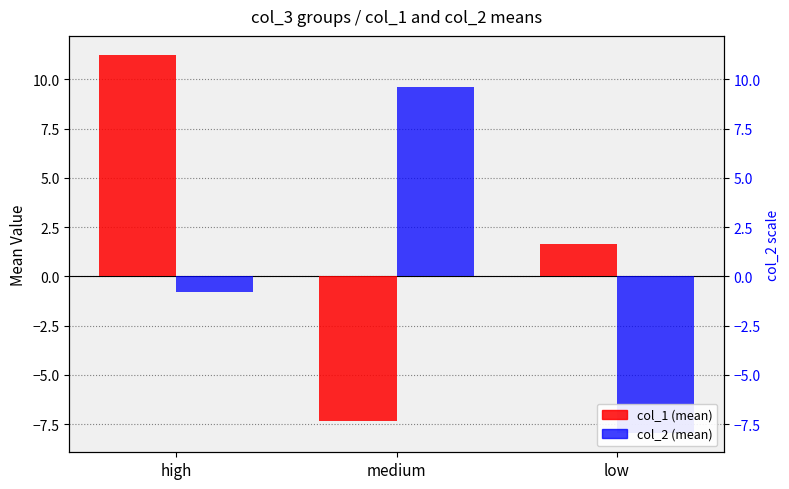

At medium, list the series in order from smallest to largest.

col_1 (mean), col_2 (mean)